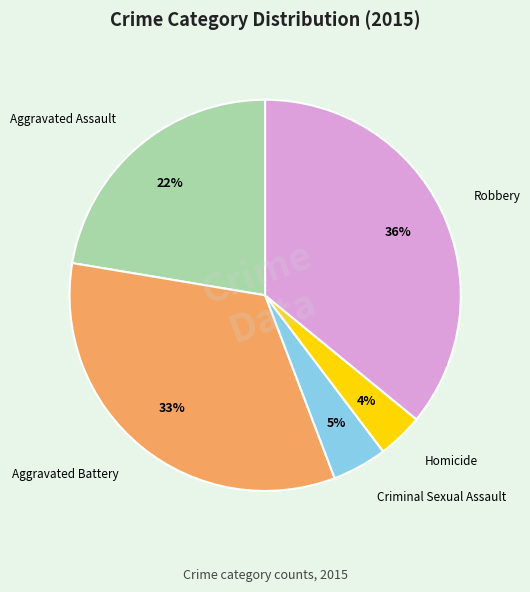

Which slice is the smallest?

Homicide